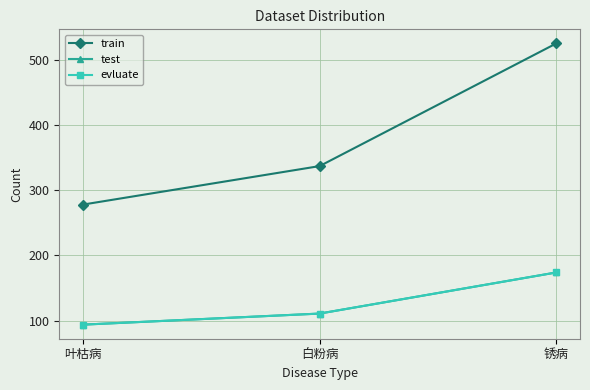

Reading left to right, what are all the values shown in this chart?

train: 叶枯病=278	白粉病=337	锈病=525
test: 叶枯病=94	白粉病=111	锈病=174
evluate: 叶枯病=94	白粉病=111	锈病=174